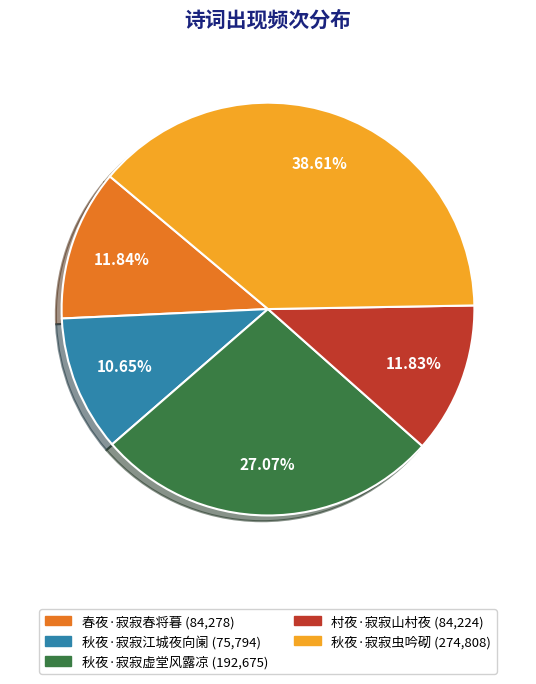

Between 秋夜·寂寂虫吟砌 and 秋夜·寂寂虚堂风露凉, which is larger?

秋夜·寂寂虫吟砌